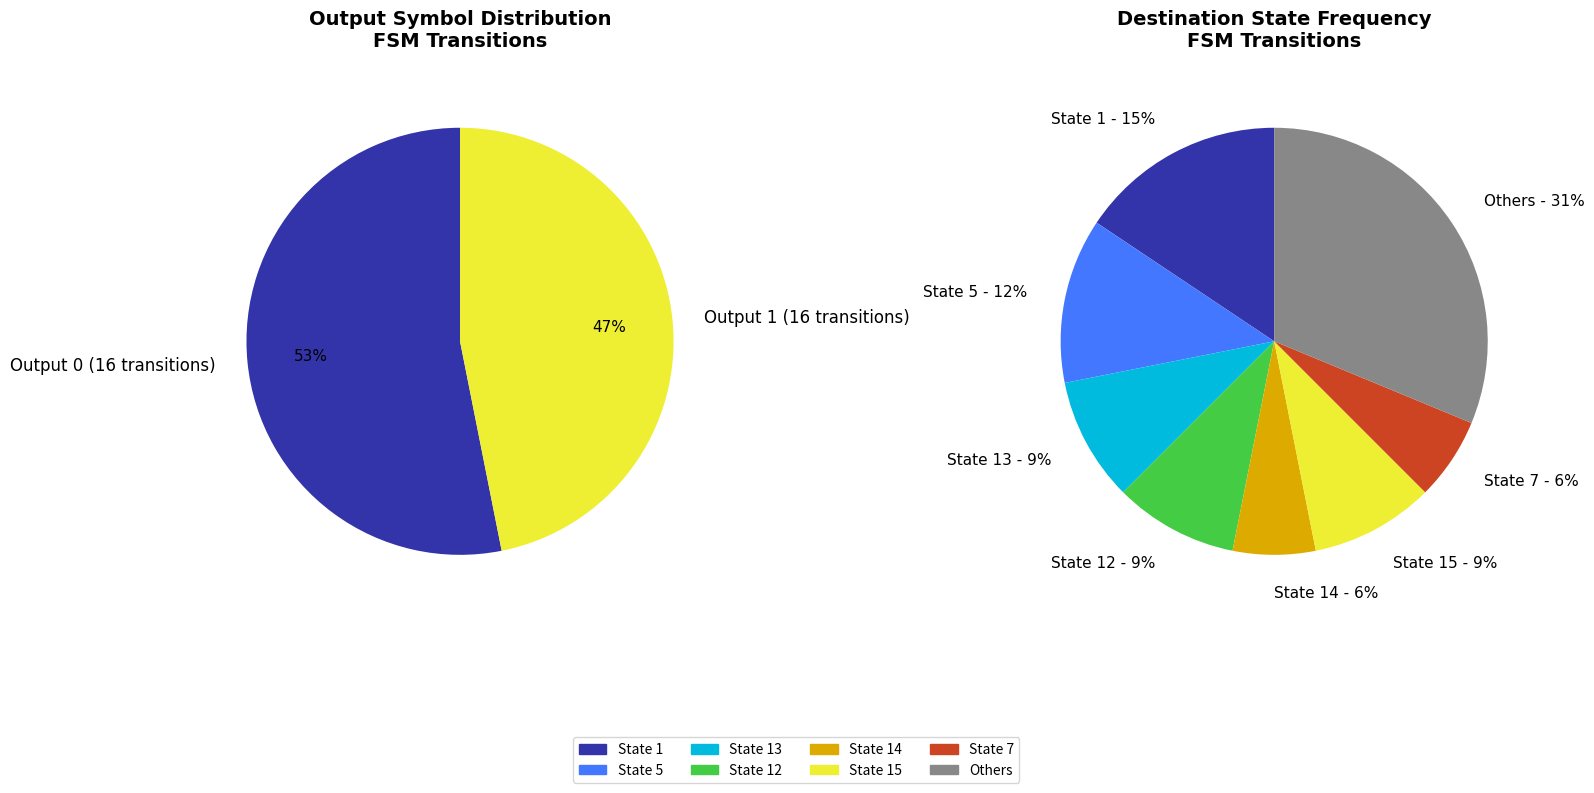

Is there a majority slice in this chart?

No